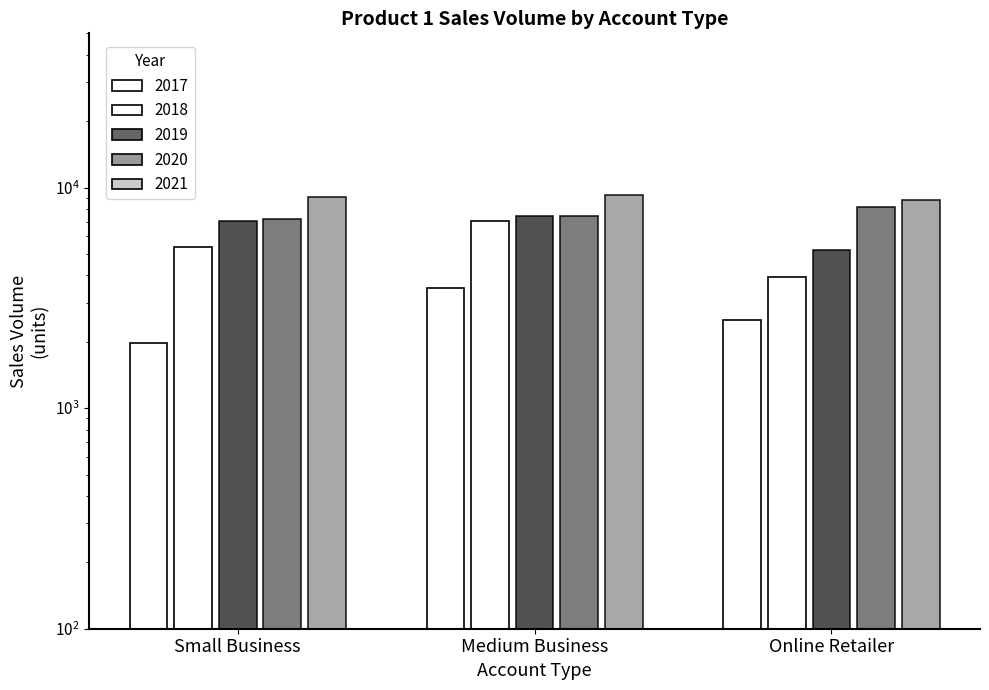

How many data points does each series have?

3